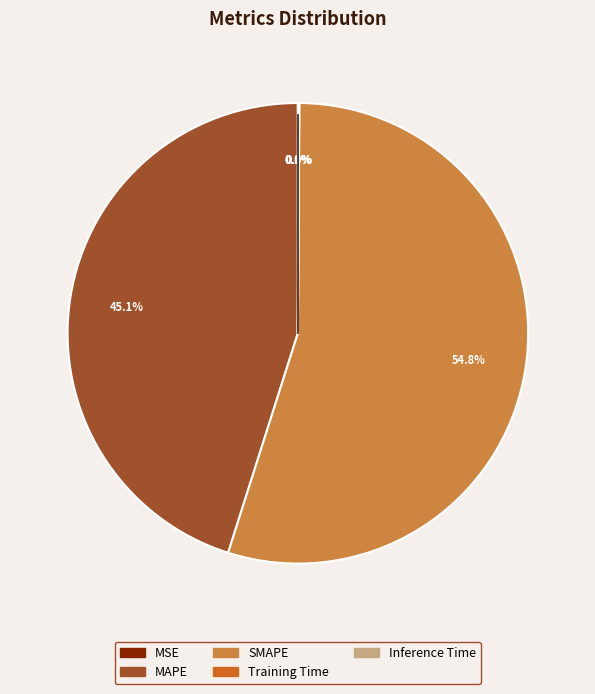

What is the largest slice in the pie chart?

SMAPE